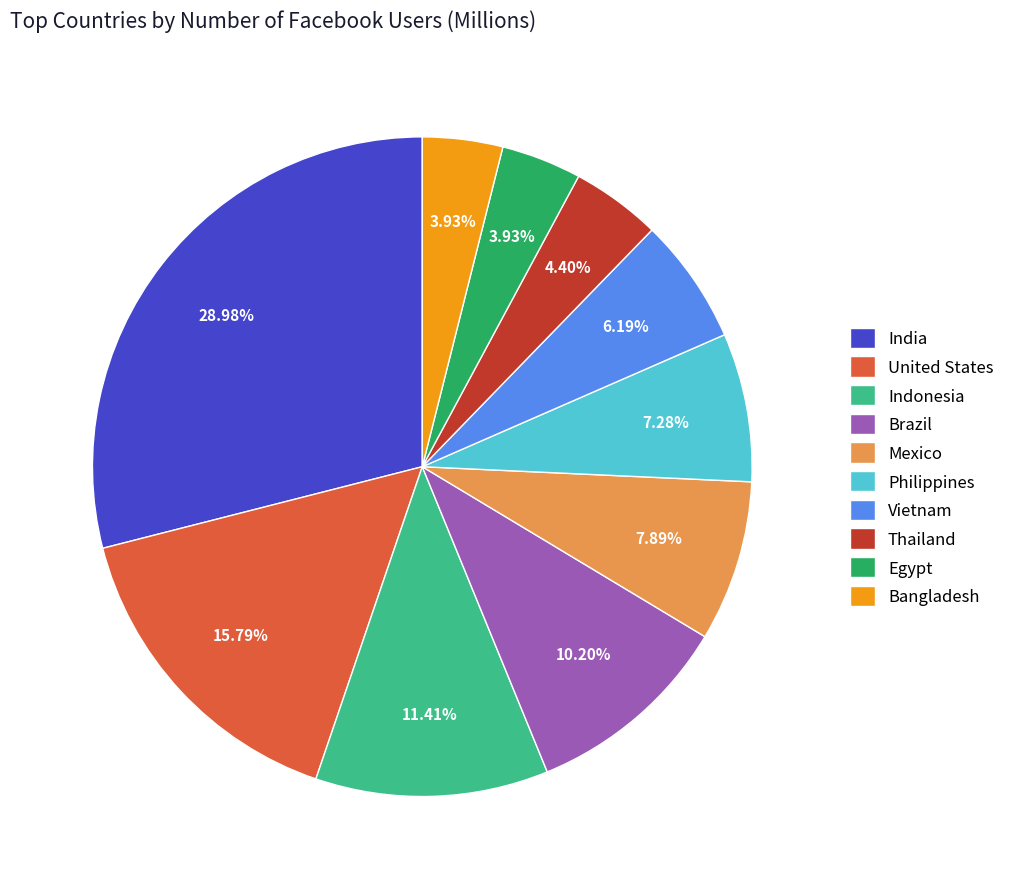

Which slice is the largest?

India